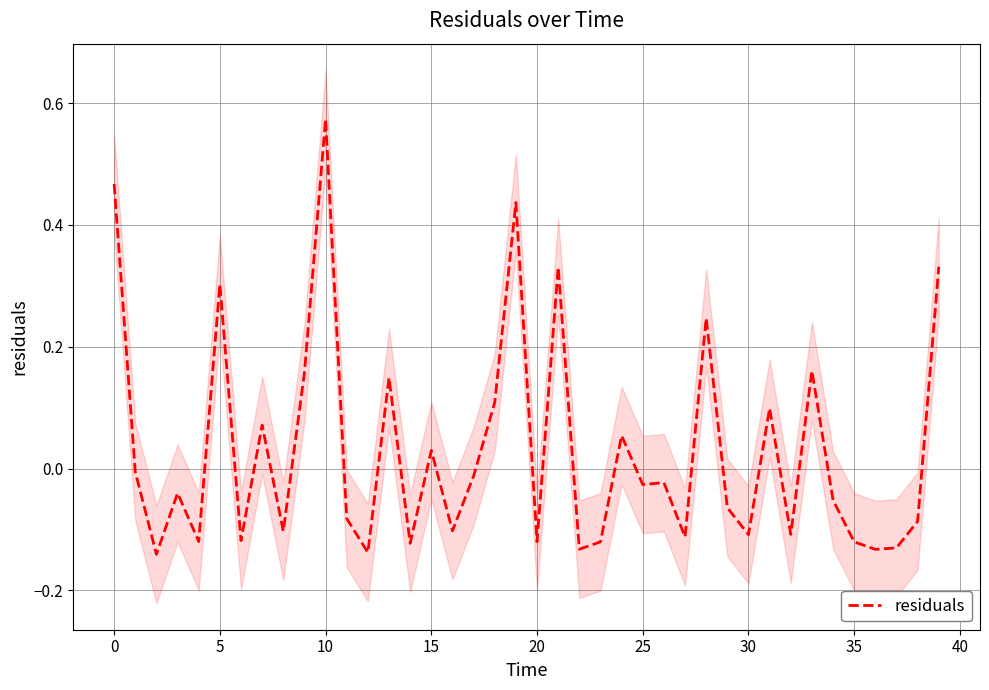

The residuals series shows 0.2 at 0. True or false?

False